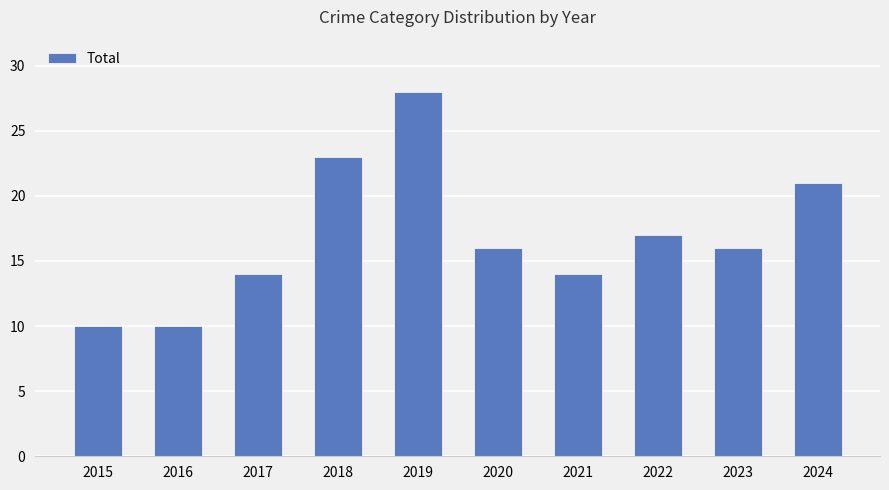

Approximately how many times larger is the value at 2017 compared to 2023?

0.9